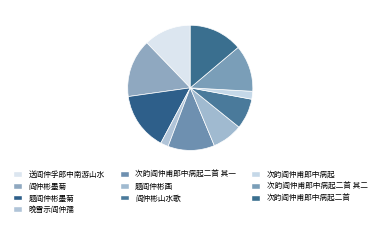

Which slice is the smallest?

次韵阎仲甫郎中病起